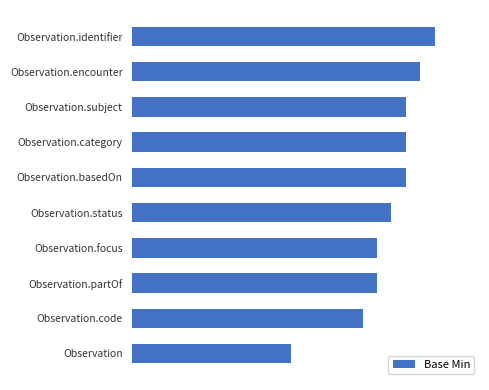

Does the chart contain any negative values?

No